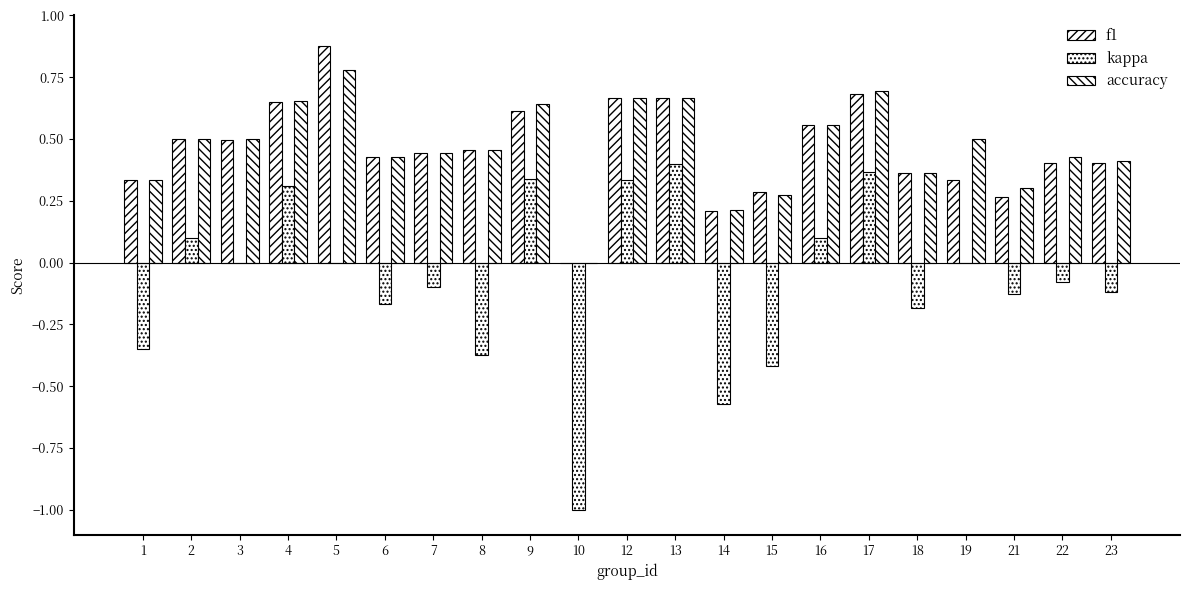

Reading right to left, extract all data points from this chart.

f1: 23=0.4	22=0.4	21=0.3	19=0.3	18=0.4	17=0.7	16=0.6	15=0.3	14=0.2	13=0.7	12=0.7	10=0.0	9=0.6	8=0.5	7=0.4	6=0.4	5=0.9	4=0.7	3=0.5	2=0.5	1=0.3
kappa: 23=-0.1	22=-0.1	21=-0.1	19=0.0	18=-0.2	17=0.4	16=0.1	15=-0.4	14=-0.6	13=0.4	12=0.3	10=-1.0	9=0.3	8=-0.4	7=-0.1	6=-0.2	5=0.0	4=0.3	3=0.0	2=0.1	1=-0.3
accuracy: 23=0.4	22=0.4	21=0.3	19=0.5	18=0.4	17=0.7	16=0.6	15=0.3	14=0.2	13=0.7	12=0.7	10=0.0	9=0.6	8=0.5	7=0.4	6=0.4	5=0.8	4=0.7	3=0.5	2=0.5	1=0.3